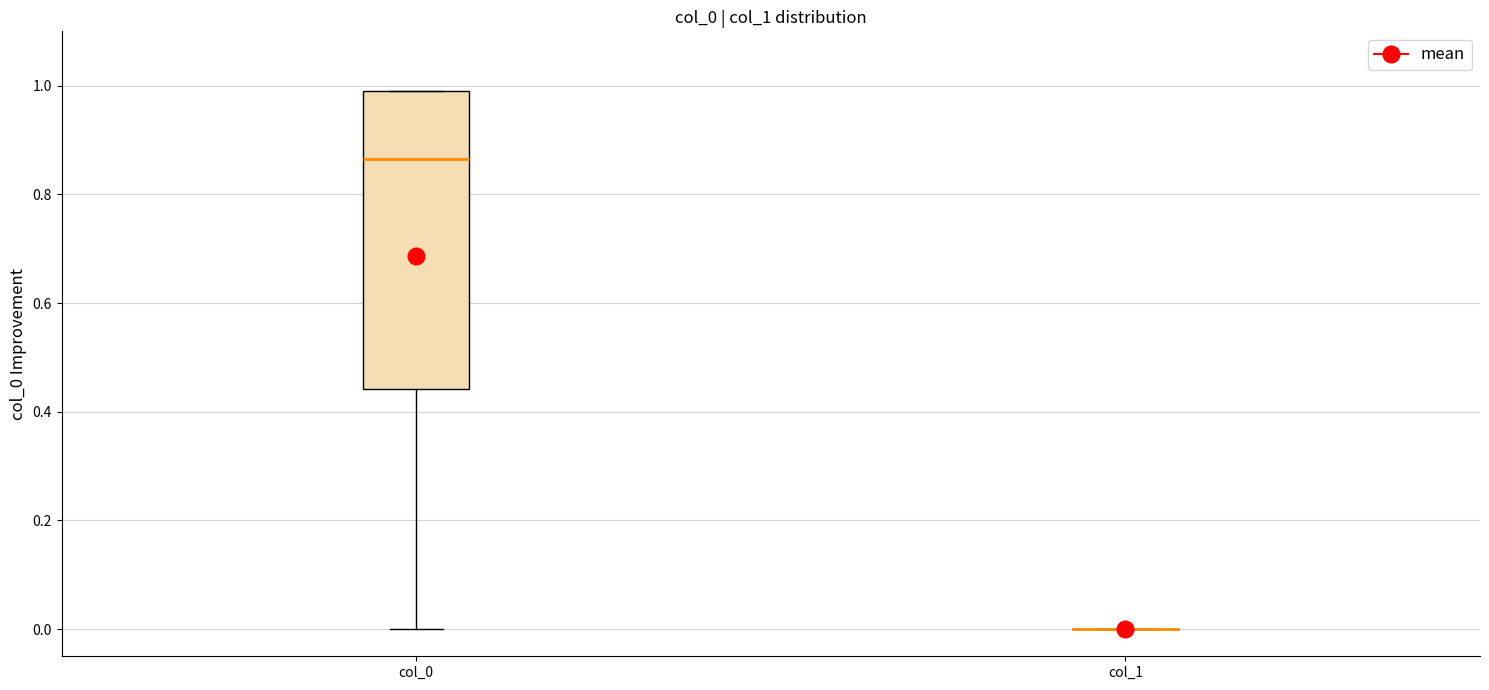

Comparing the boxes themselves (not the whiskers), which one is the tallest?

col_0